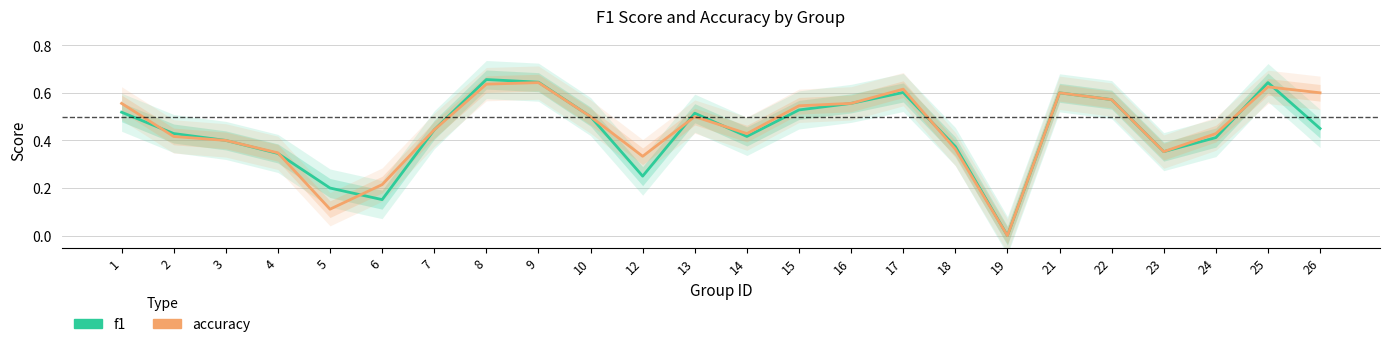

After their last crossing, which series has the higher values: accuracy or f1?

accuracy